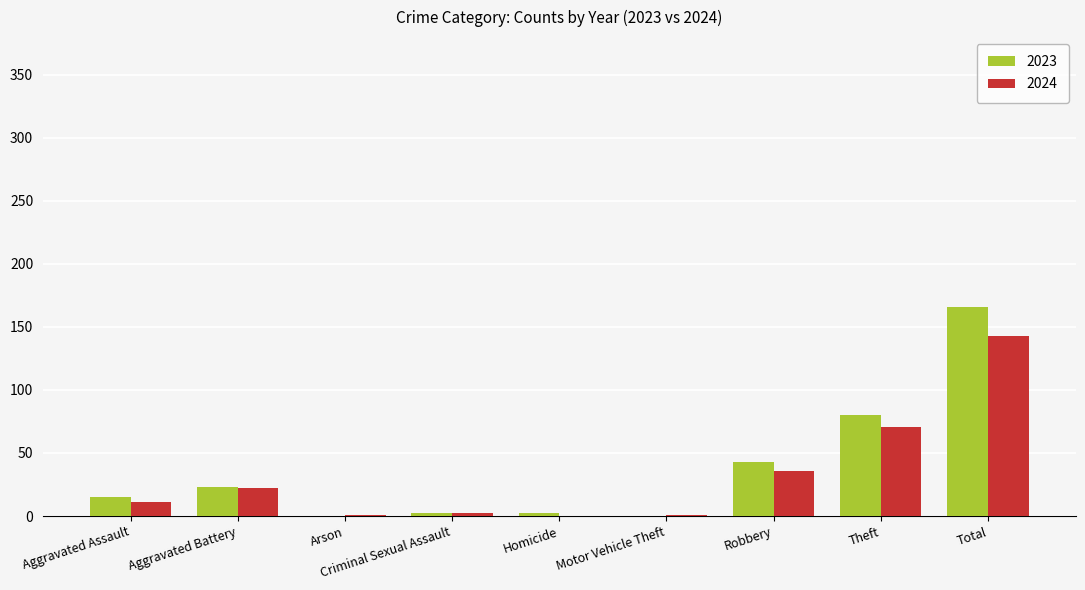

What is the average value of the 2023 series?

37